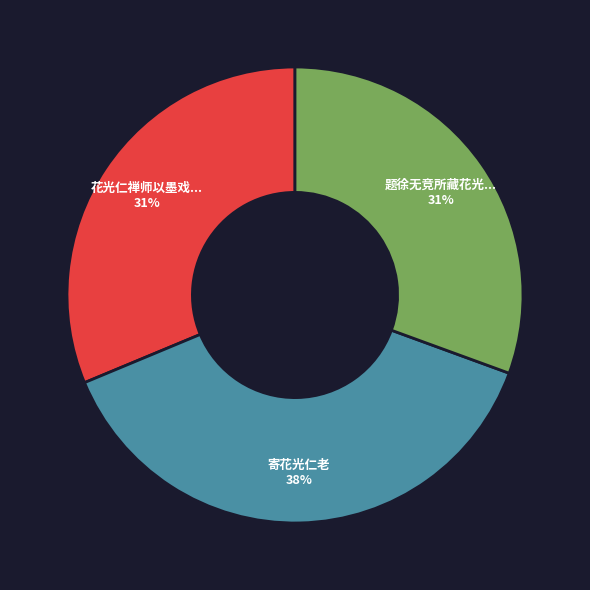

To the nearest percent, what is the average slice percentage?

33%